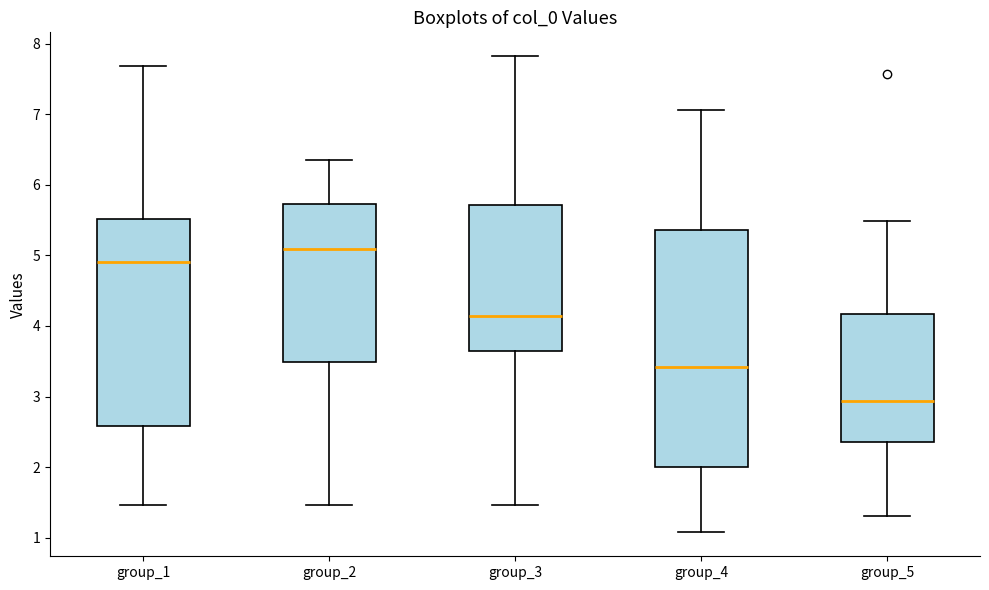

Which box's median line is the lowest?

group_5